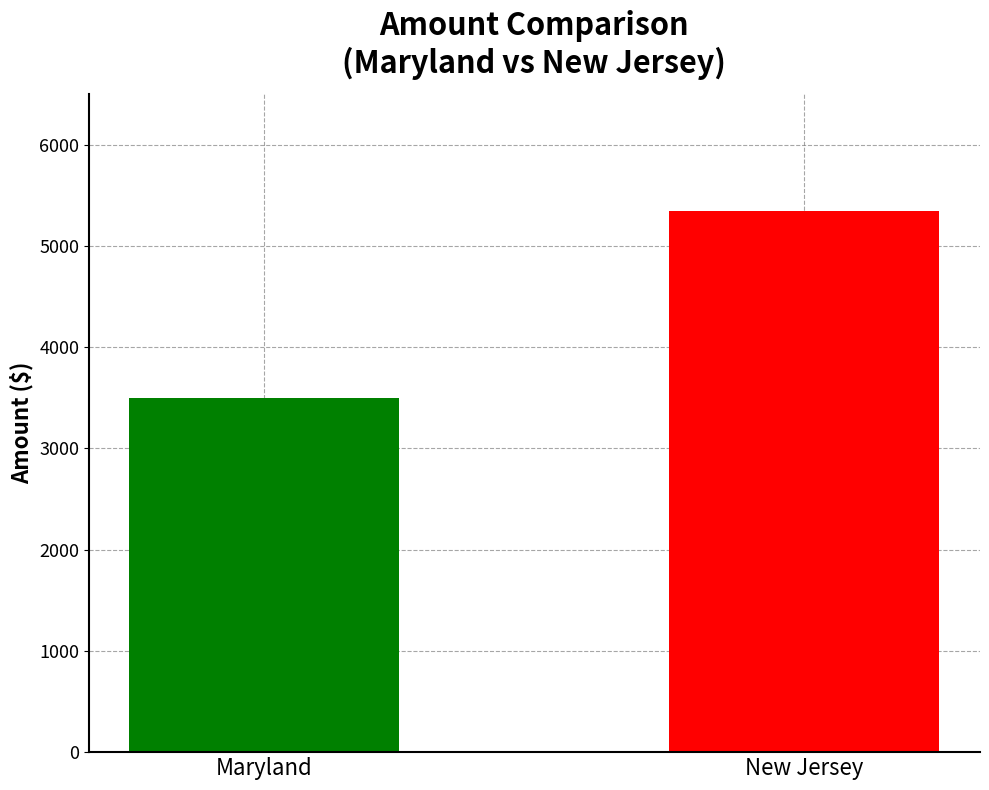

True or false: Student has a value of 4863 at Maryland.

False